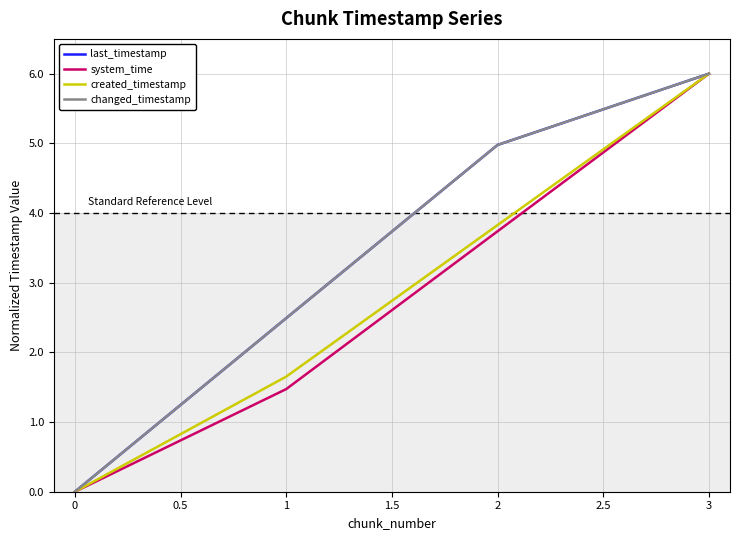

True or false: last_timestamp and changed_timestamp intersect in this chart.

False